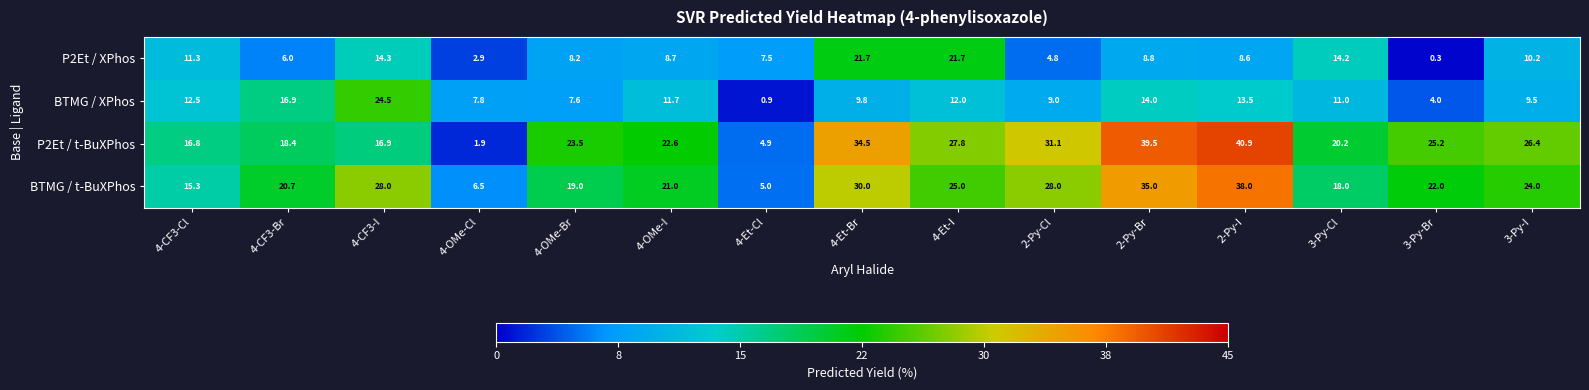

At which category is the sum across all series the highest?

2-Py-I